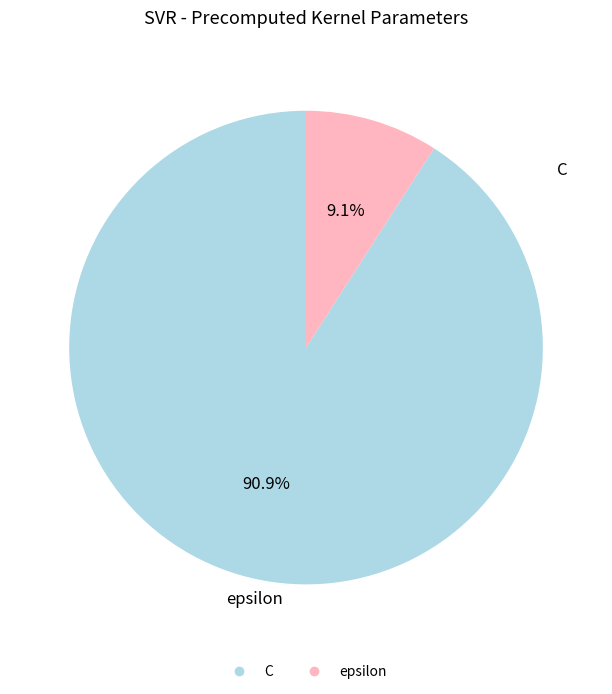

Count the number of slices in the pie.

2